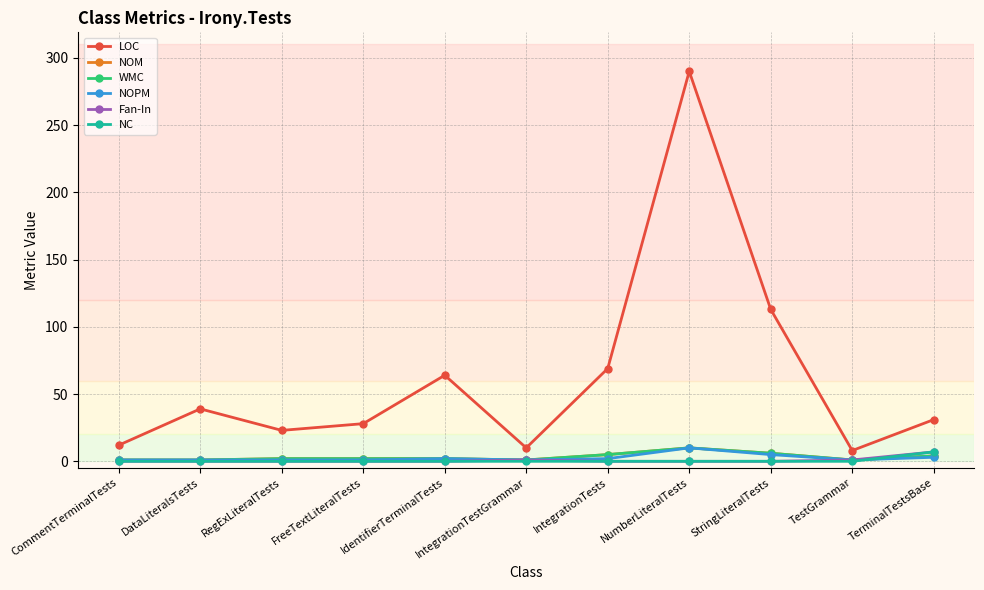

What is the sum of all Fan-In values?

9